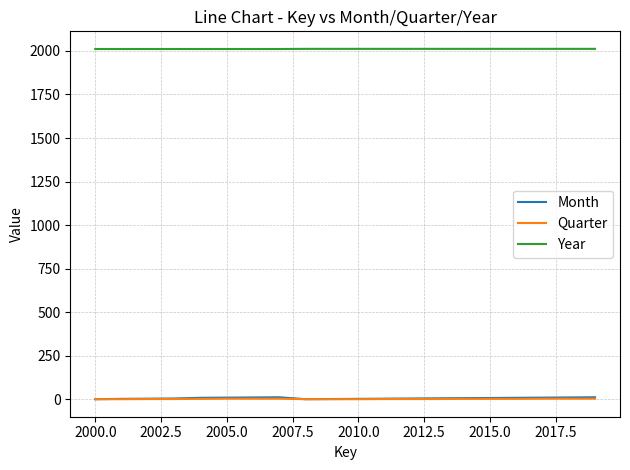

What is the greatest value displayed?

2012